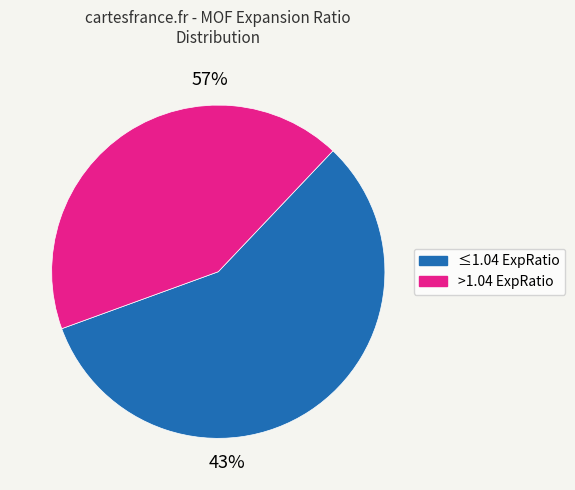

Is it true that CdIF-1 propane is 19% of the pie?

False